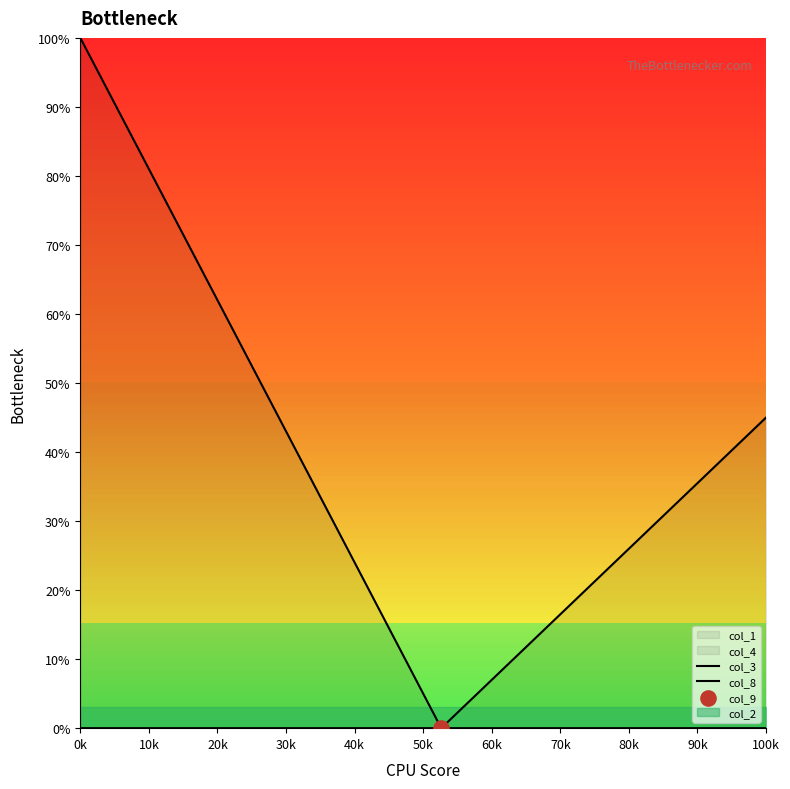

Which series has the largest total across all categories?

col_3